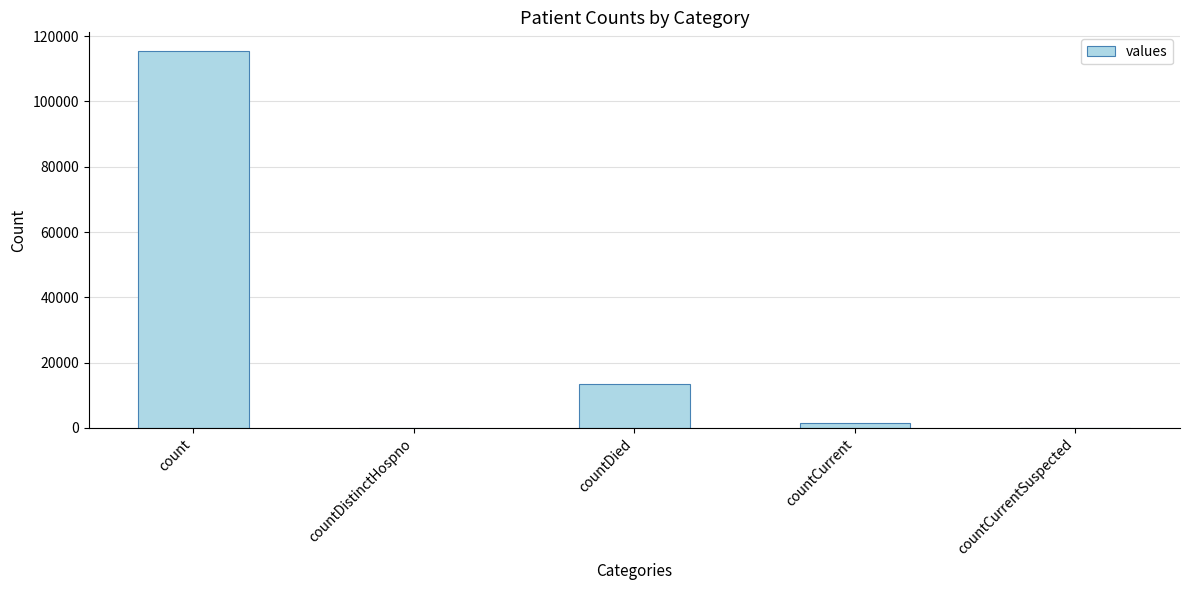

What is the change in value from countDistinctHospno to countDied?

+13343